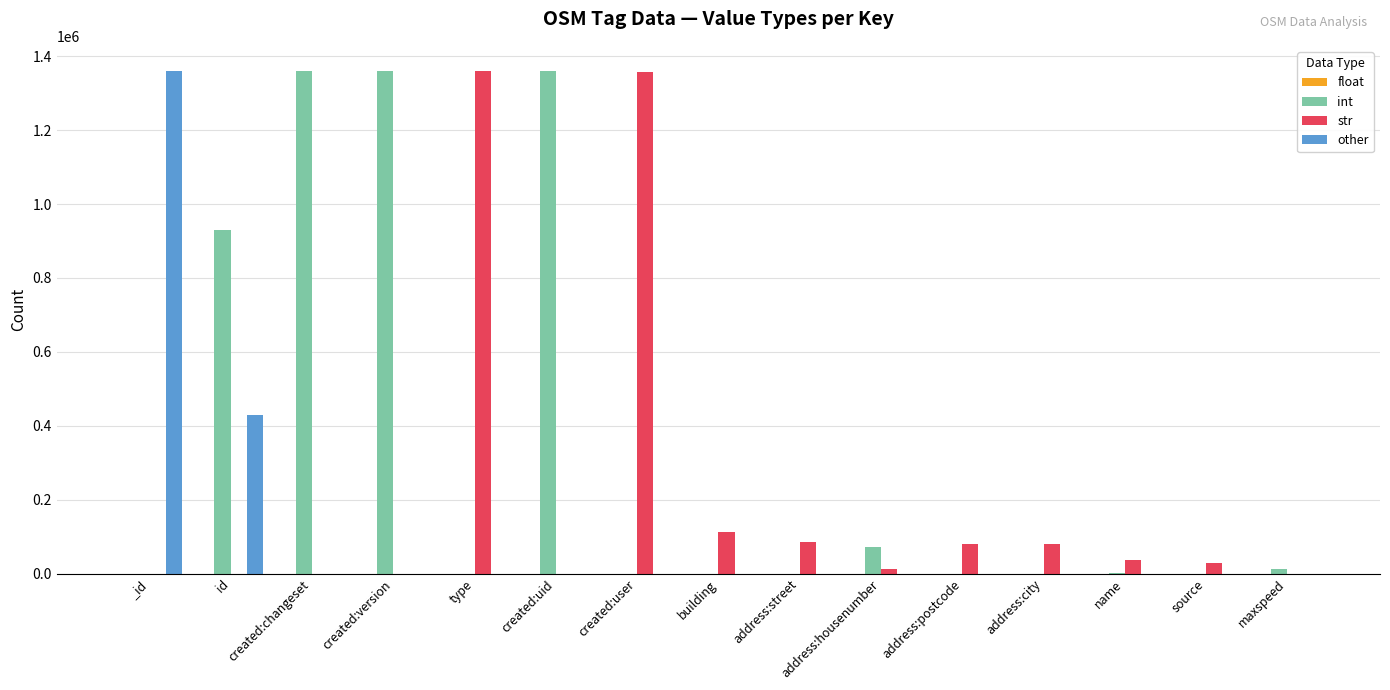

What is the highest value of the other series?

1360188